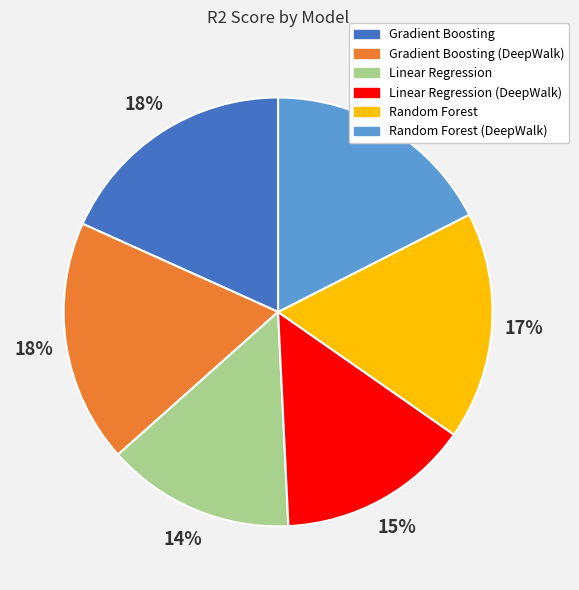

Is there any slice that represents more than half of the pie?

No